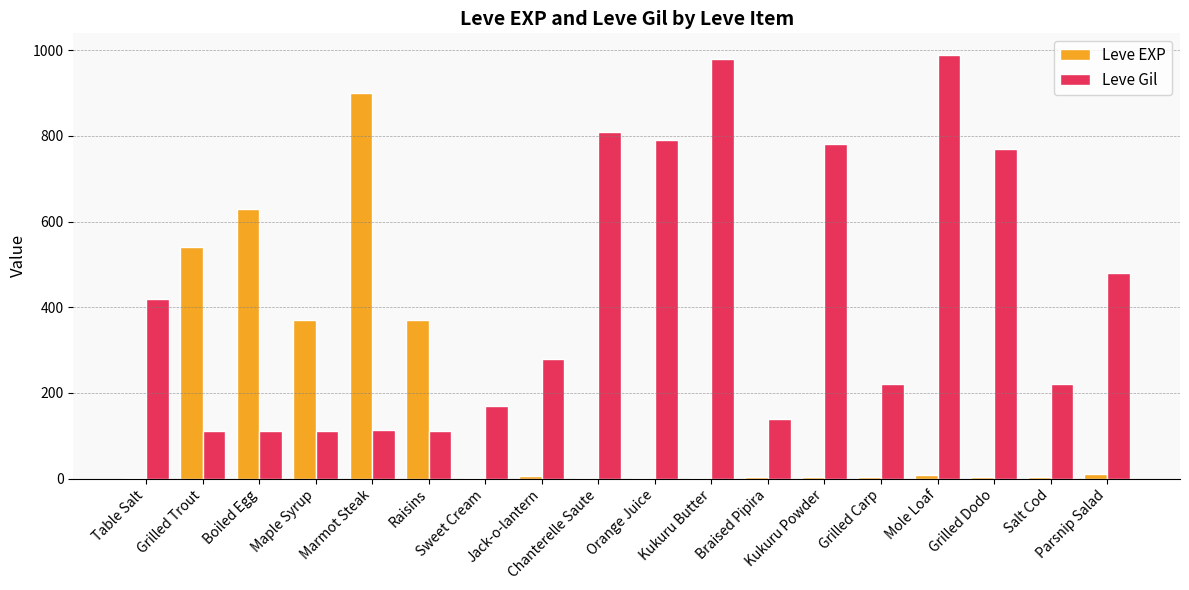

Does the chart contain stacked bars?

No